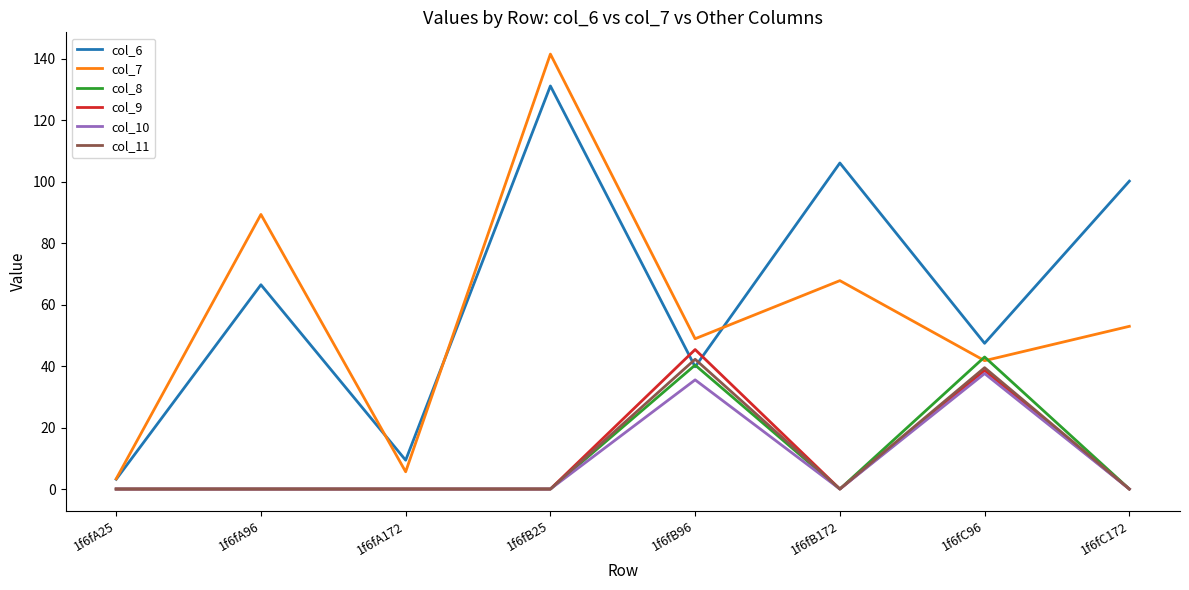

What is the spread (max minus min) of values at 1f6fA172?

9.4